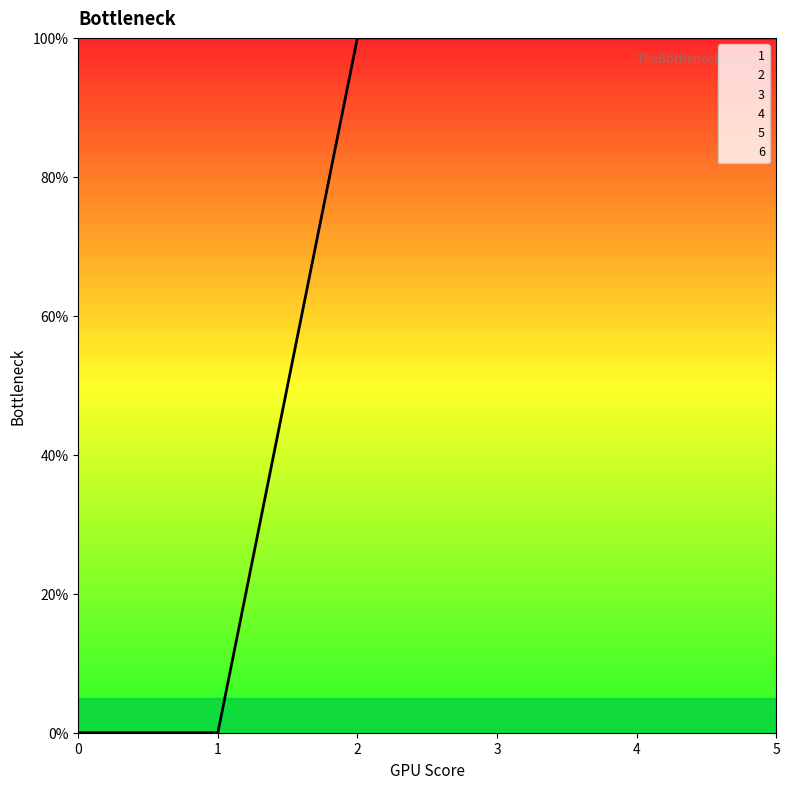

Is it true that 2 equals 0 at 2?

True